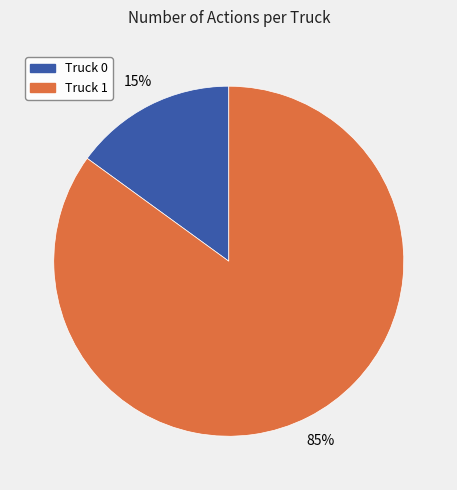

Rank the categories by value from highest to lowest.

Truck 1, Truck 0